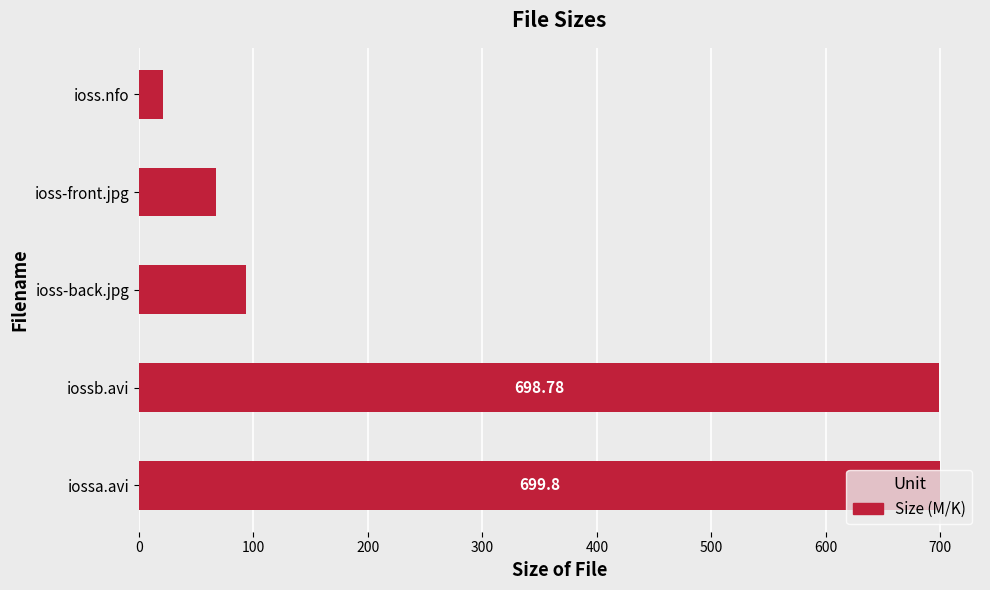

Where is the data nearest to the value 360?

ioss-back.jpg